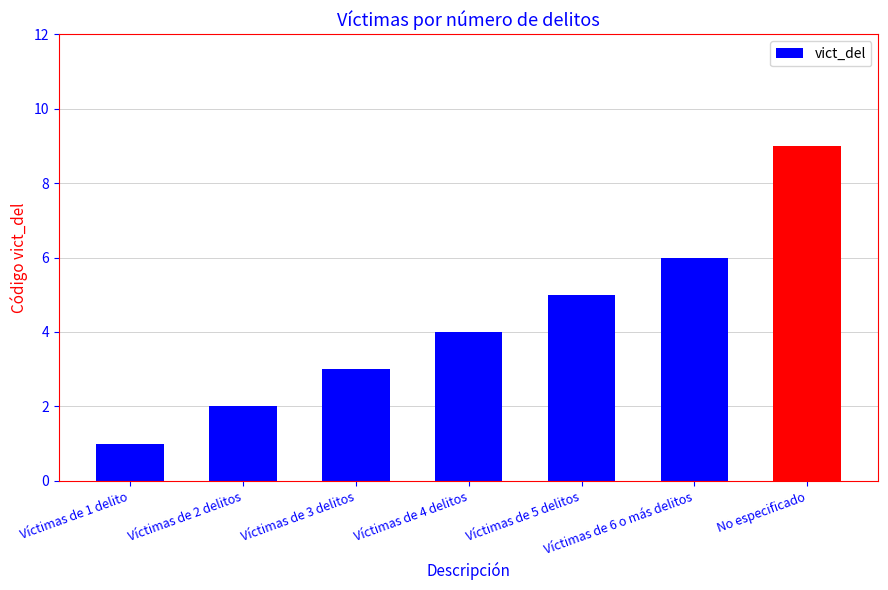

Reading left to right, what are all the values shown in this chart?

1	2	3	4	5	6	9